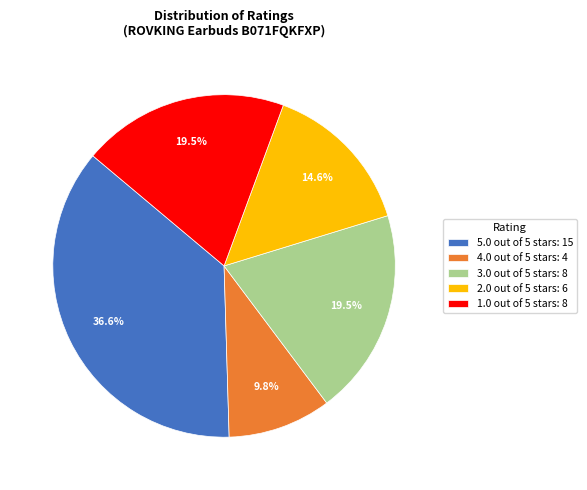

Is it true that 2.0 out of 5 stars is 20% of the pie?

False